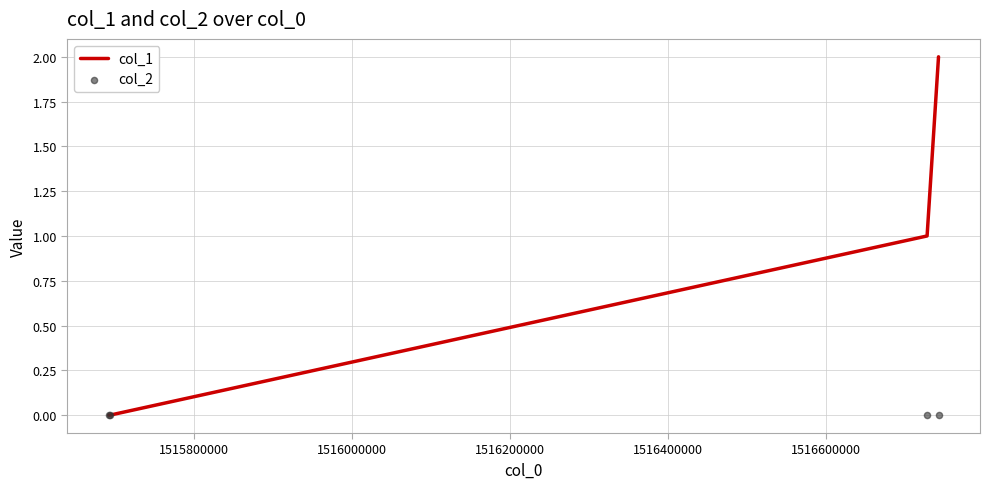

What are all the series names shown in the legend?

col_1, col_2